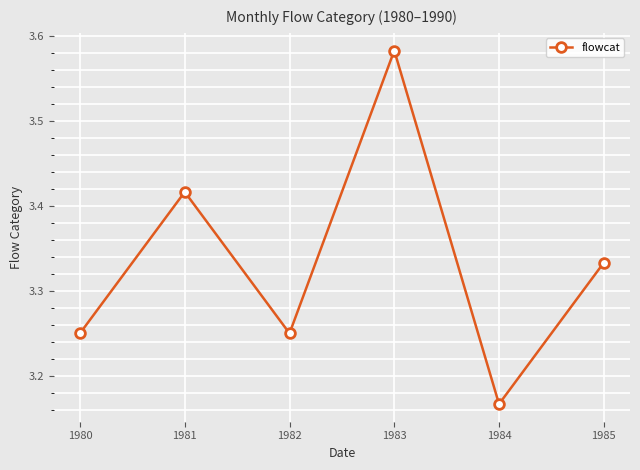

What is the difference between the second highest and second lowest values?

0.2